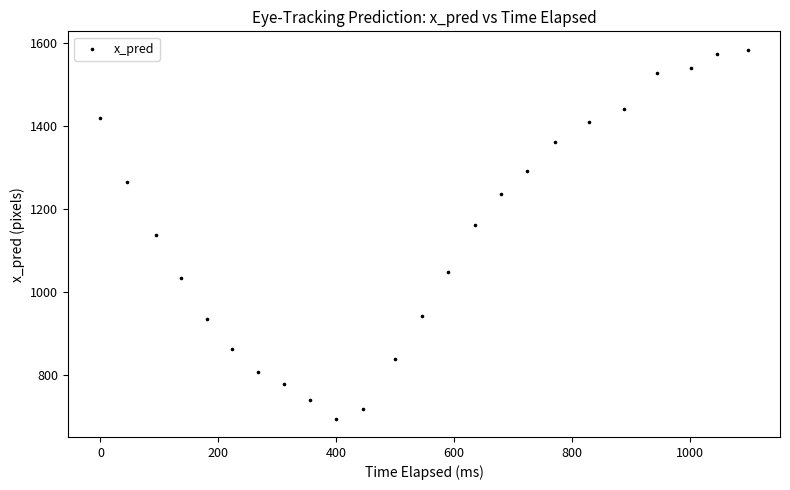

What is the range of X values (max minus min)?

1098.3